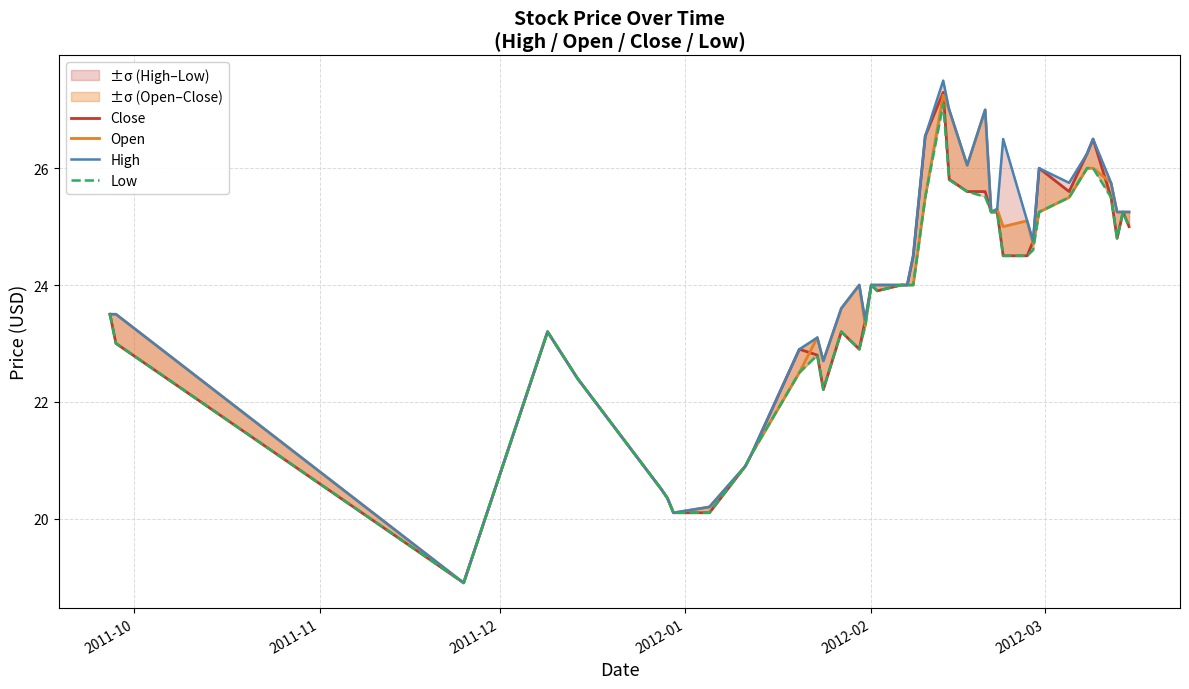

What is the value of the Close point at the 40th from the left?

25.0